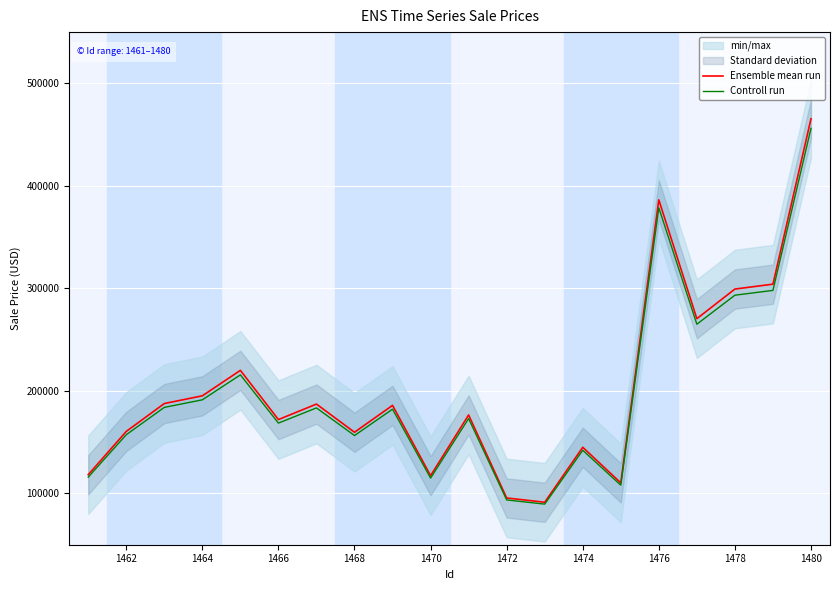

True or false: Controll run has more than 2 points higher than both neighbors.

True